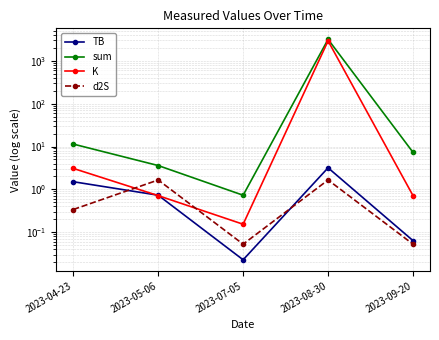

What is the value of the TB point at the 2nd from the left?

0.7